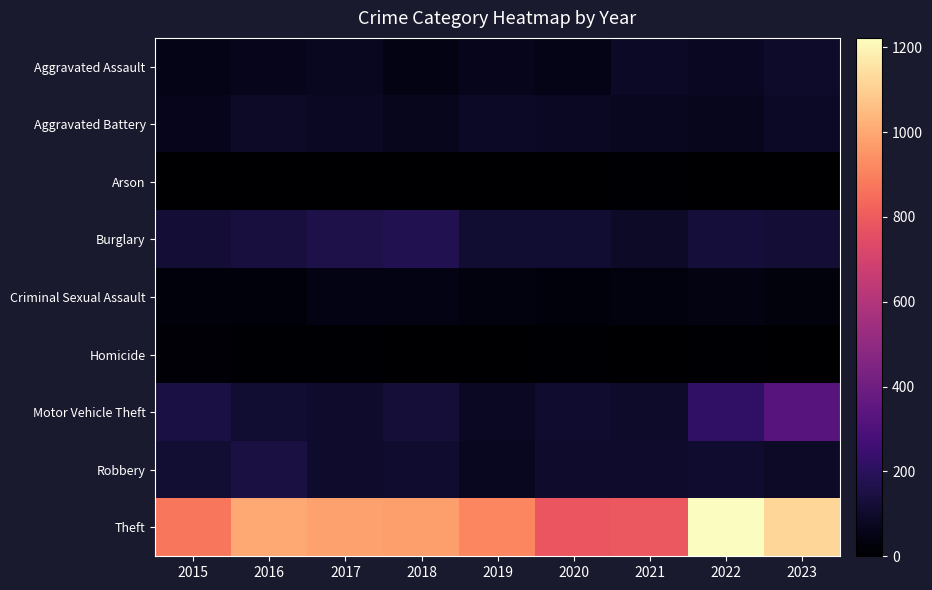

Reading left to right, transcribe all the data shown in this chart.

Aggravated Assault: 2015=54	2016=66	2017=72	2018=43	2019=65	2020=56	2021=86	2022=77	2023=96
Aggravated Battery: 2015=64	2016=93	2017=83	2018=70	2019=88	2020=82	2021=75	2022=71	2023=88
Arson: 2015=2	2016=2	2017=1	2018=3	2019=2	2020=4	2021=8	2022=4	2023=2
Burglary: 2015=121	2016=139	2017=162	2018=176	2019=110	2020=110	2021=95	2022=132	2023=124
Criminal Sexual Assault: 2015=28	2016=28	2017=44	2018=43	2019=36	2020=26	2021=36	2022=42	2023=31
Homicide: 2015=13	2016=8	2017=5	2018=2	2019=0	2020=6	2021=2	2022=9	2023=3
Motor Vehicle Theft: 2015=152	2016=110	2017=104	2018=127	2019=84	2020=109	2021=96	2022=216	2023=326
Robbery: 2015=117	2016=144	2017=105	2018=107	2019=75	2020=102	2021=105	2022=107	2023=92
Theft: 2015=874	2016=999	2017=979	2018=977	2019=914	2020=782	2021=791	2022=1222	2023=1118